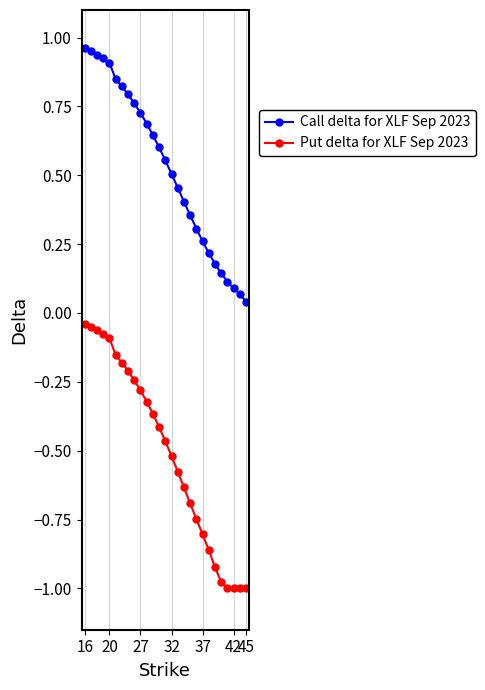

What is the sum of all Put delta for XLF Sep 2023 values?

-13.7